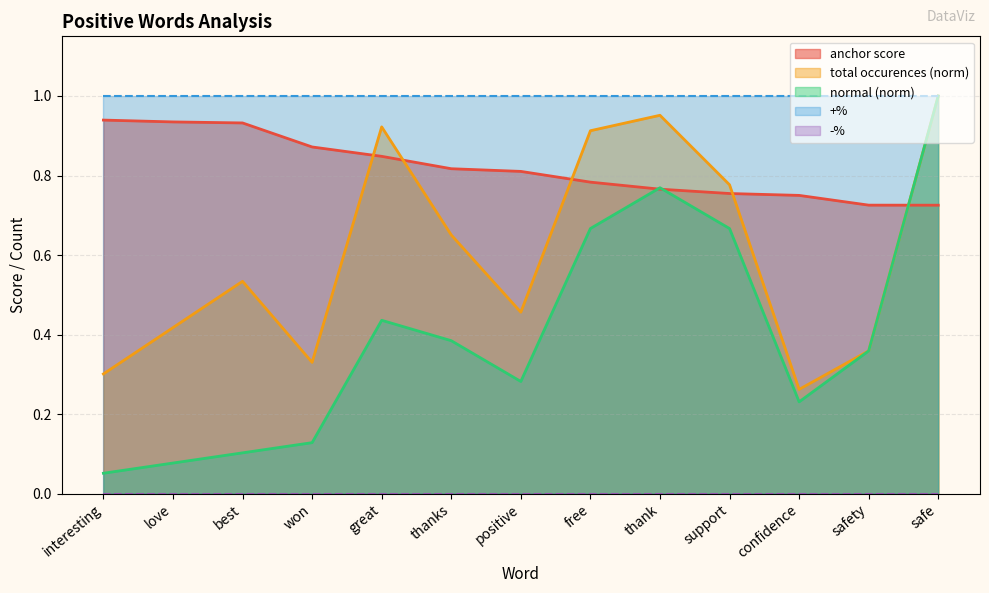

Which has a higher value, safety or love?

love